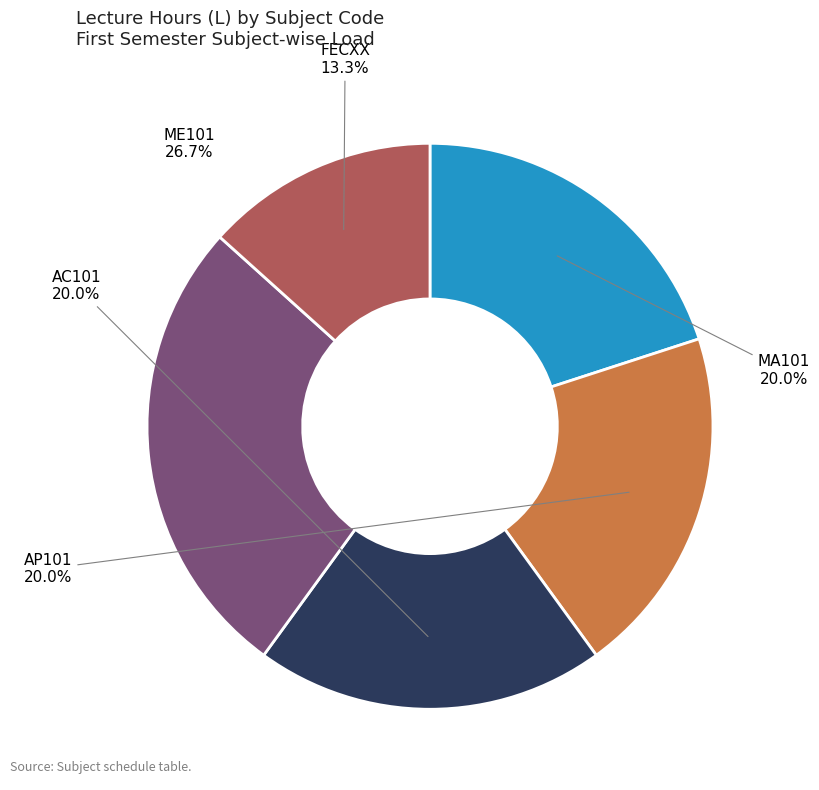

Does MA101 represent more than half of the total?

No